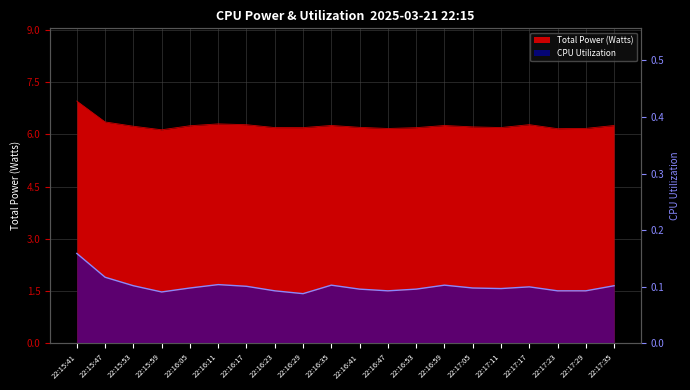

How many lines are shown in the chart?

2